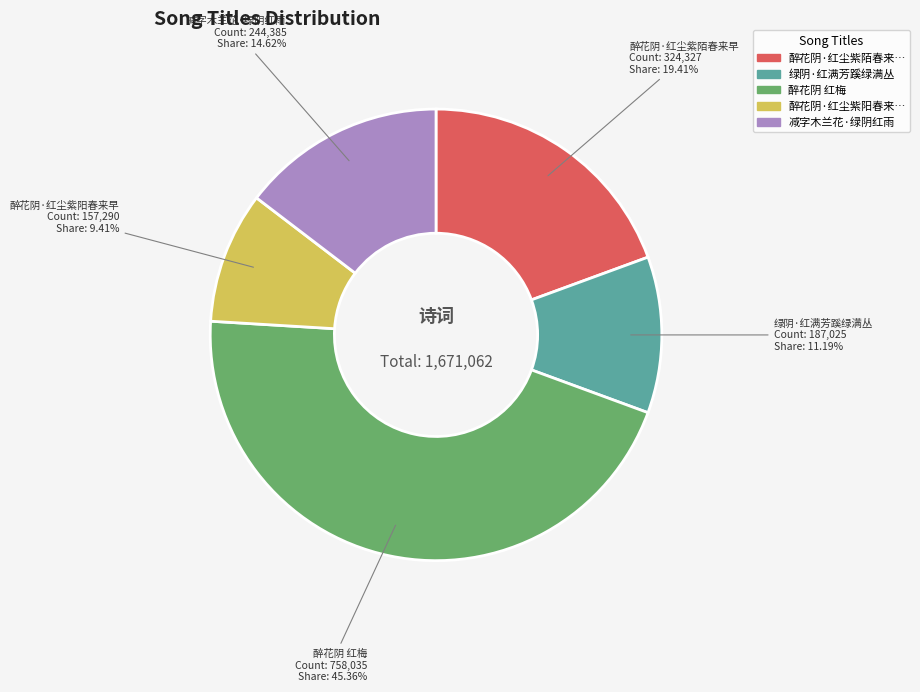

Is there a majority slice in this chart?

No